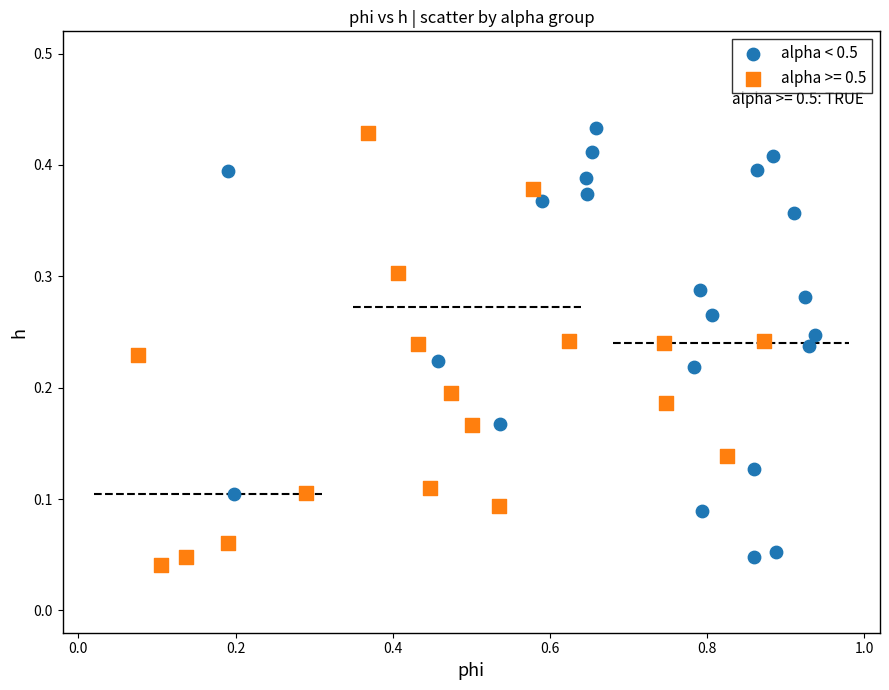

What are all the series names shown in the legend?

alpha < 0.5, alpha >= 0.5